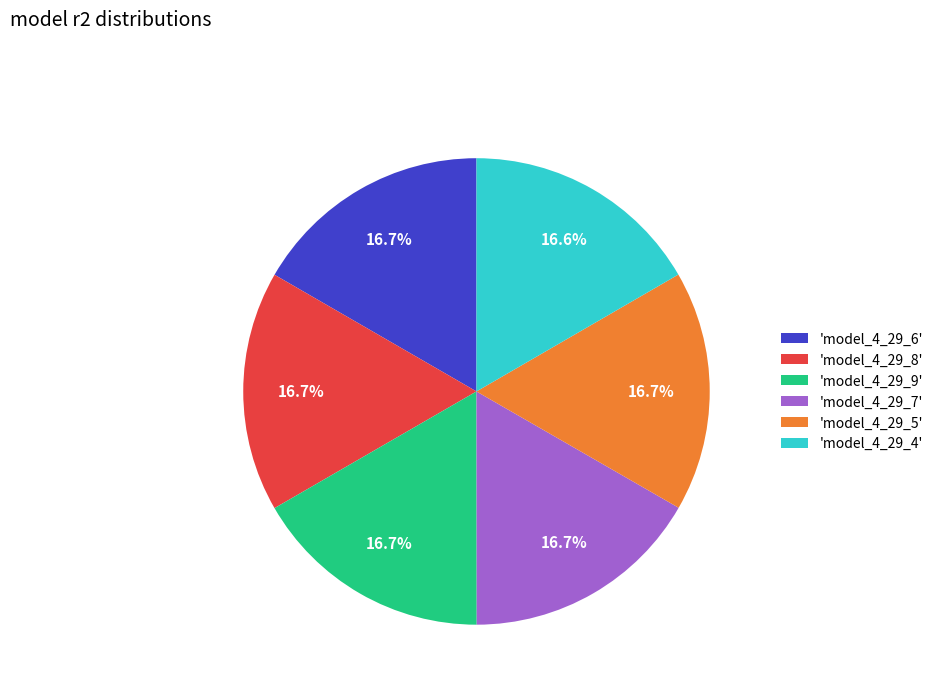

Is there a majority slice in this chart?

No